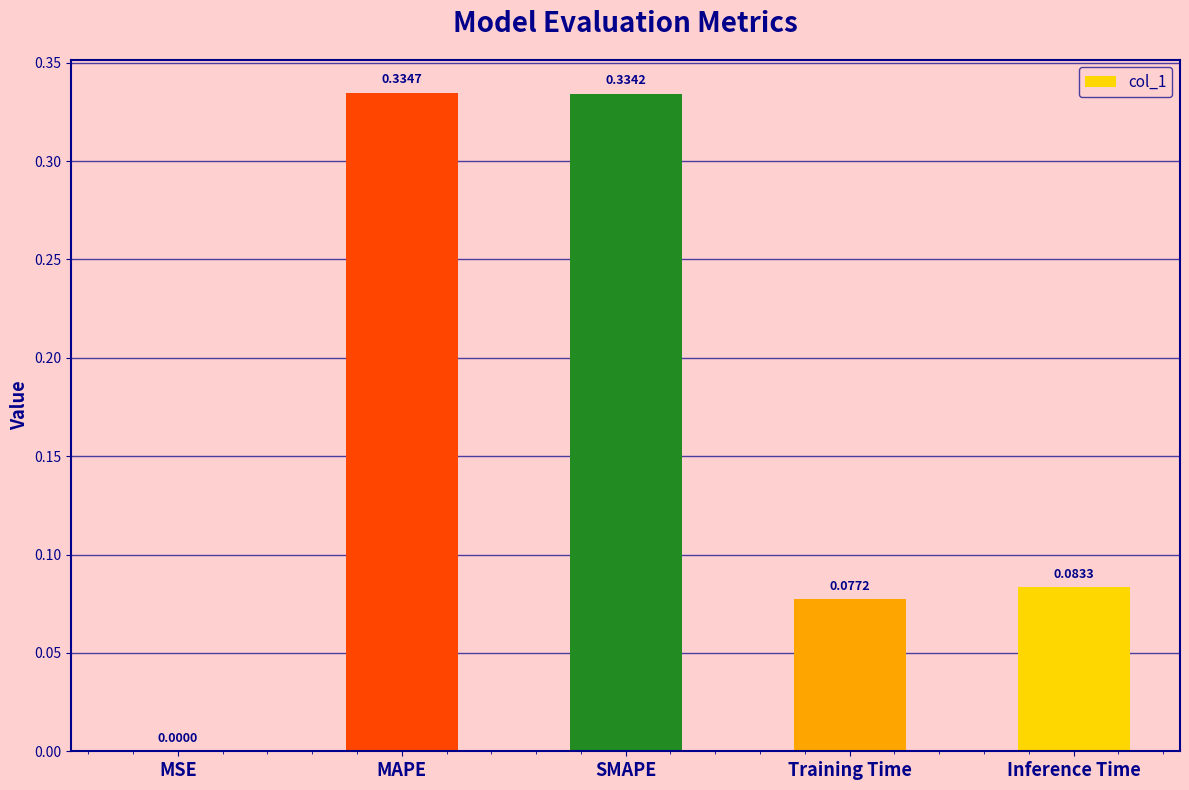

What is the sum of all values?

0.8